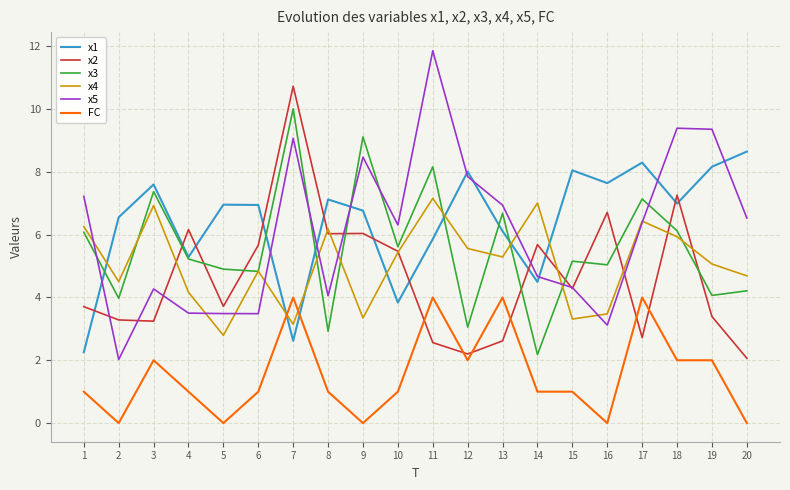

What is the greatest value displayed?

11.9